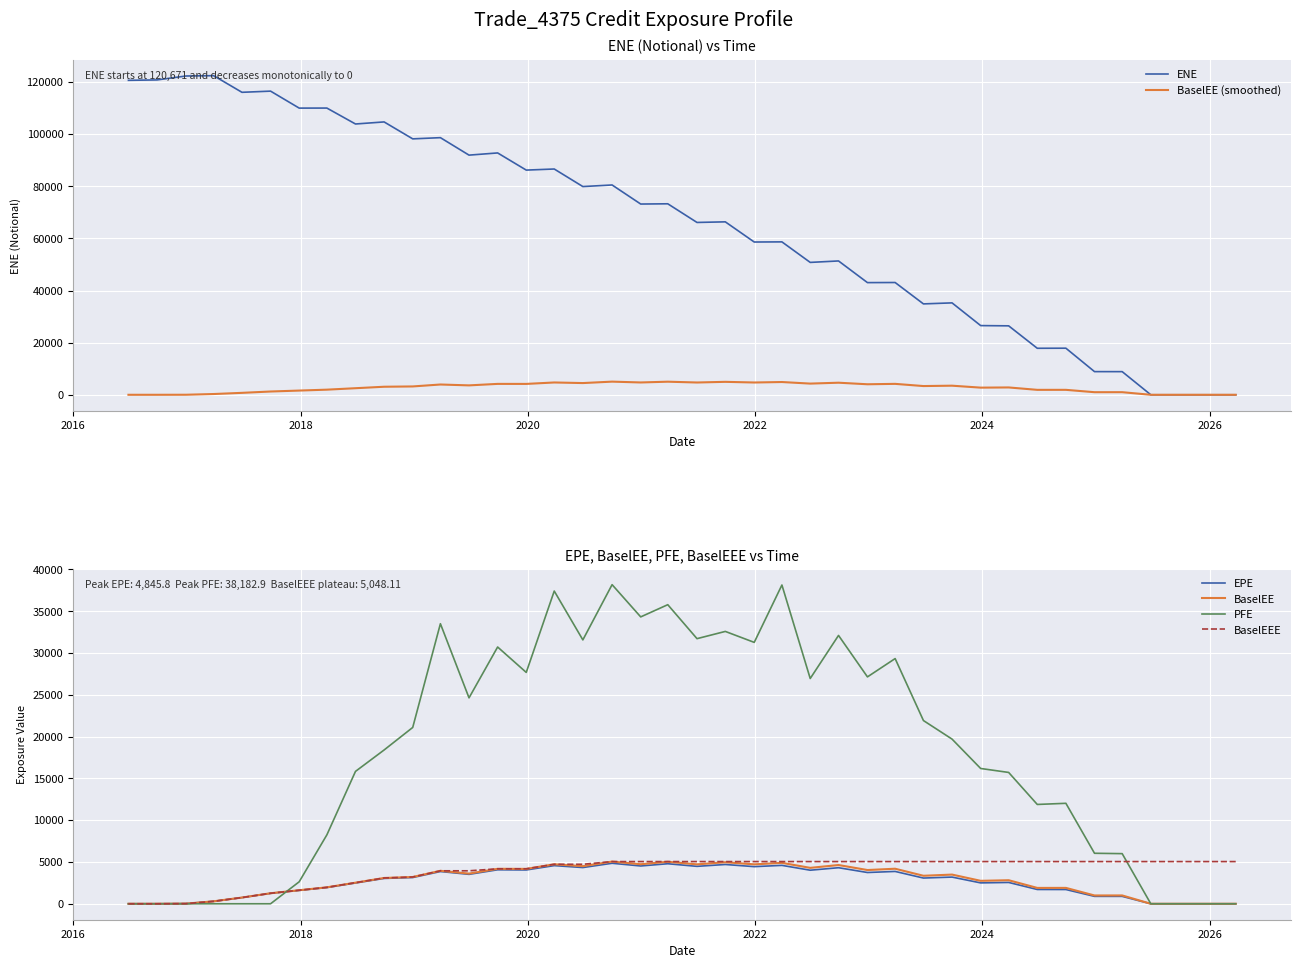

The BaselEE series shows 2696.8 at 33. True or false?

False